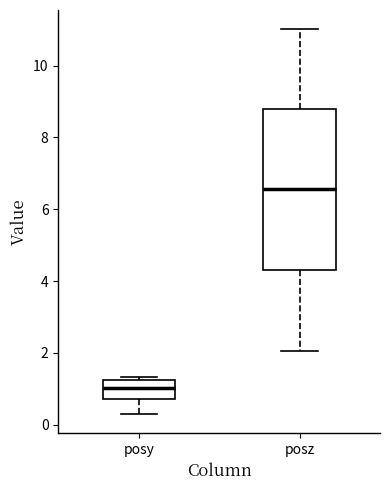

Reading left to right, read every box against the y-axis: the position of its median line, the range the box covers, and the ends of its whiskers. The values are not printed on the chart, so give them approximately, as read against the axis.

posy: median 1.0, box 0.8 to 1.2, whiskers 0.2 to 1.4
posz: median 6.6, box 4.4 to 8.8, whiskers 2.0 to 11.0